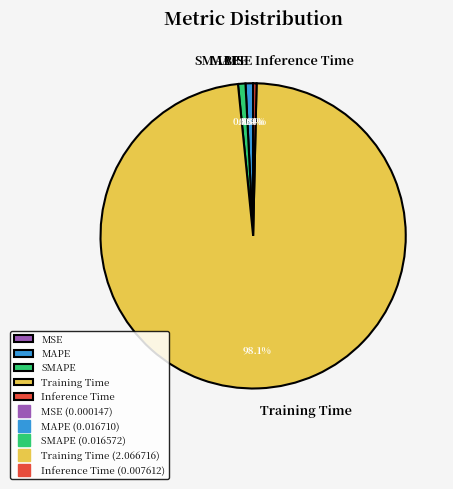

To the nearest percent, what is the average slice percentage?

20%